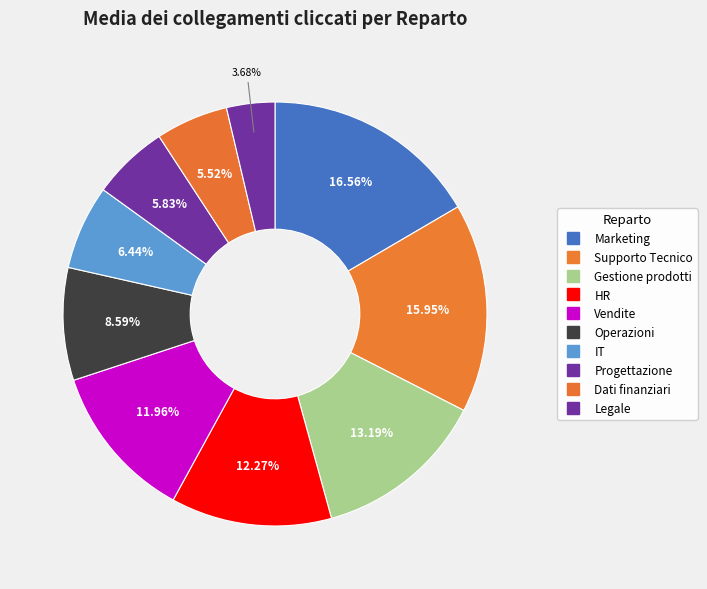

How many segments does this pie chart have?

10